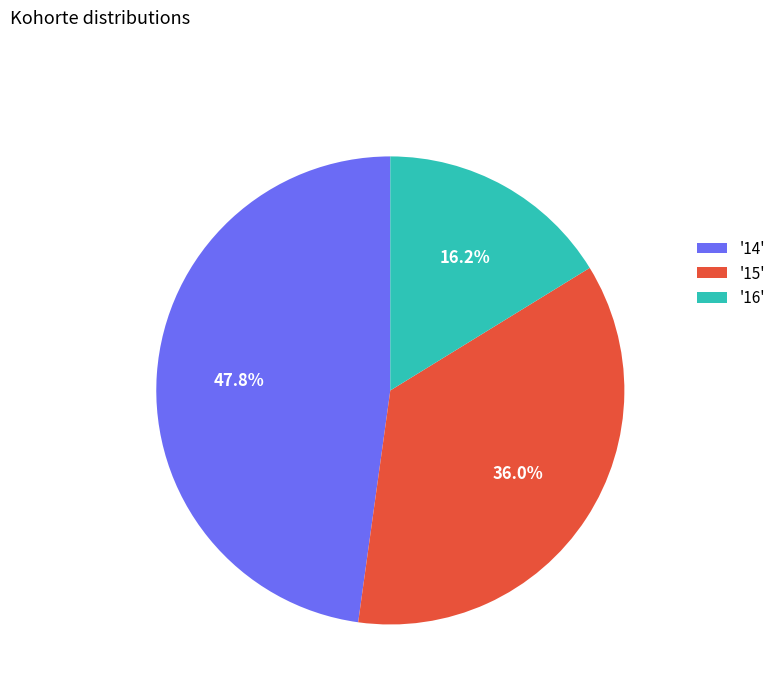

What percentage do '15' and '14' together represent?

83.8%